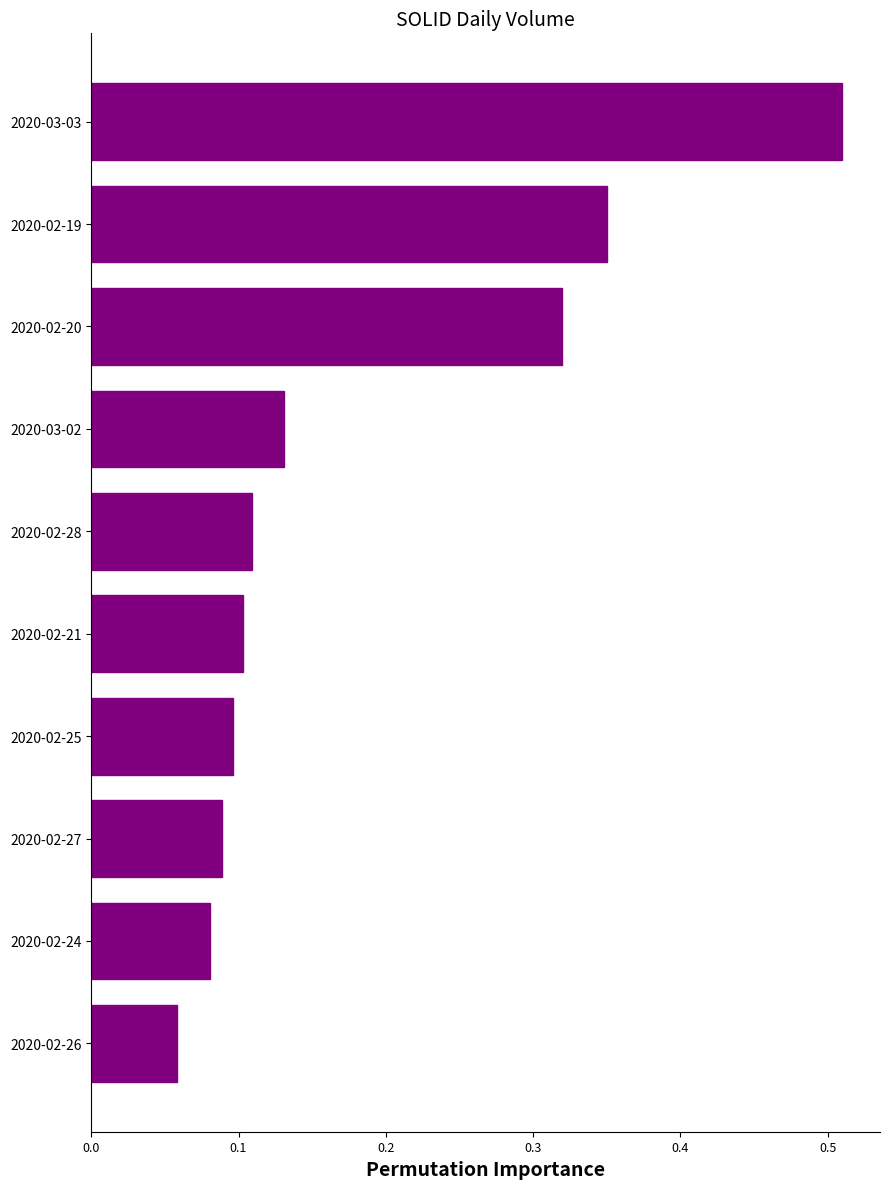

Are the bars grouped side by side (vs. stacked)?

No